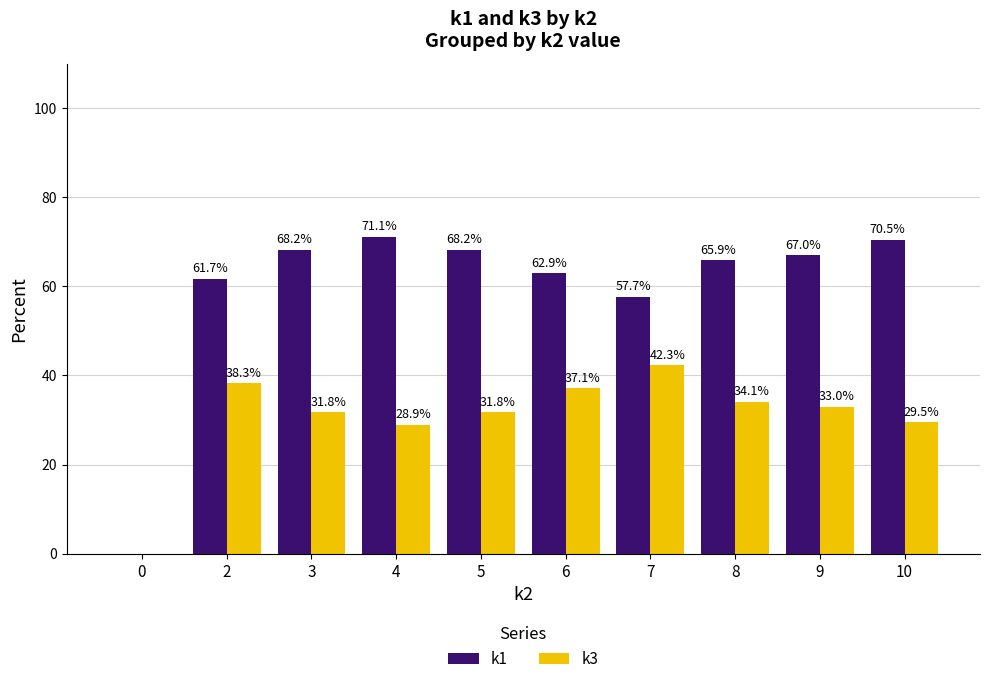

Is the value of k3 at 2 greater than the value of k1 at 3?

No